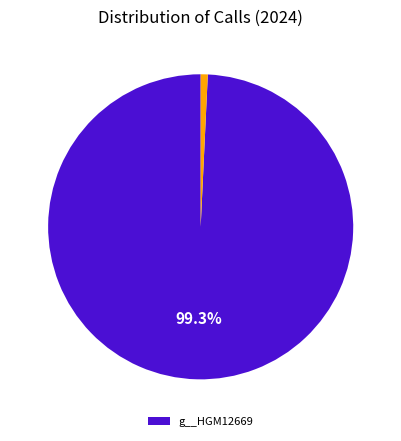

Does any single category account for the majority?

Yes